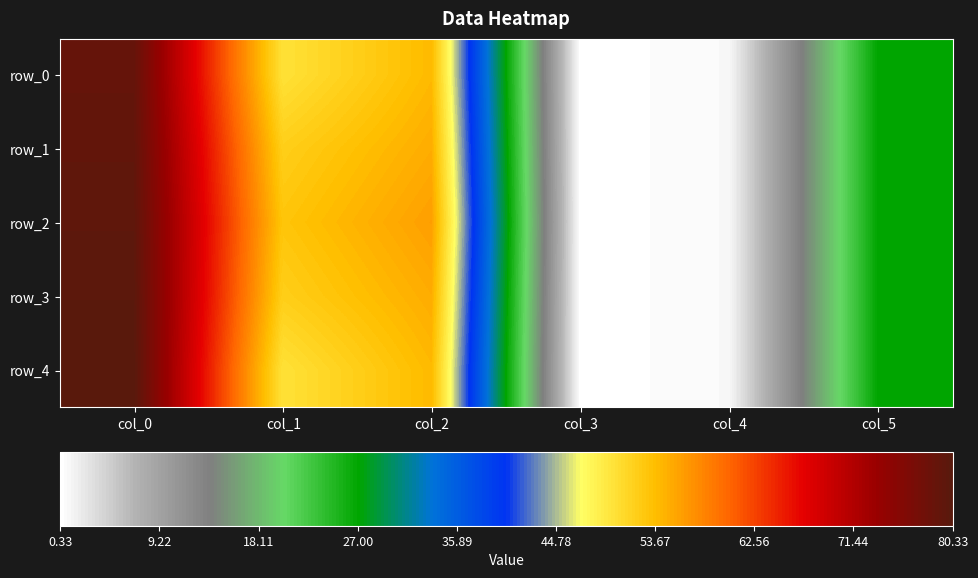

The value of row_0 at col_2 is 54.0. True or false?

True